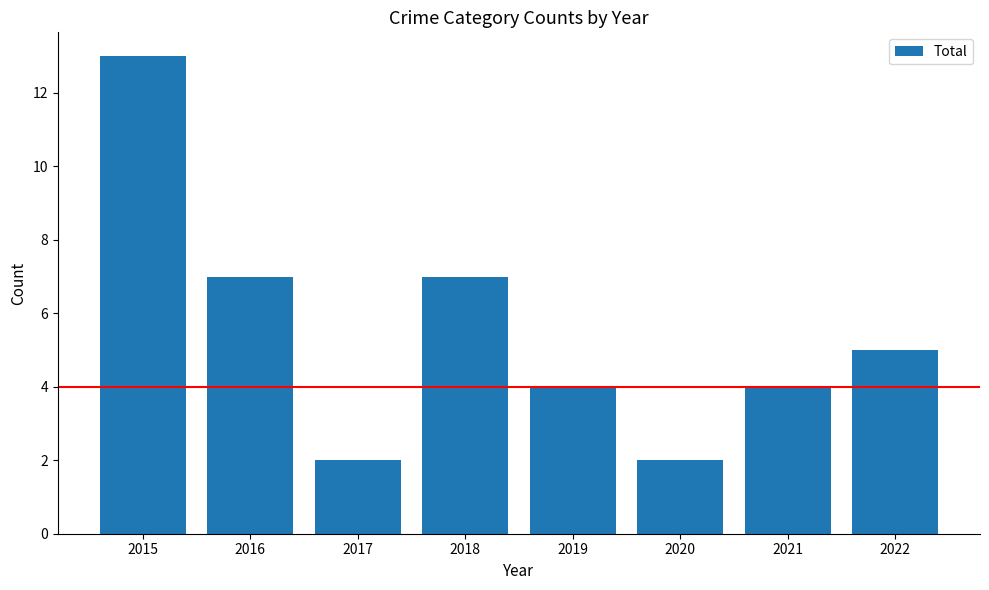

What is the value of the 4th bar from the left?

7